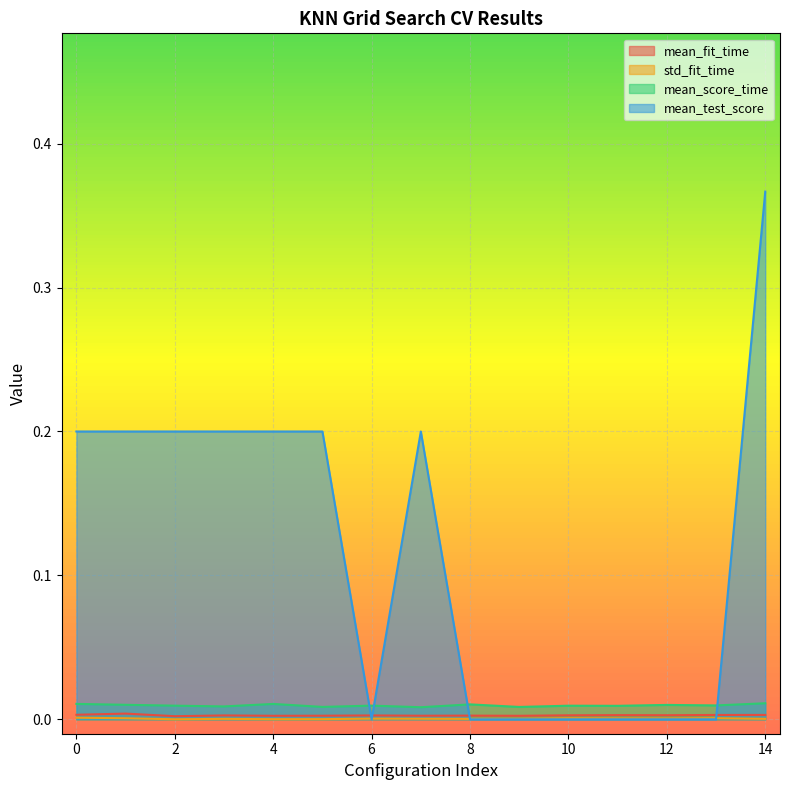

Is the value of mean_score_time at 14 greater than the value of mean_test_score at 9?

Yes